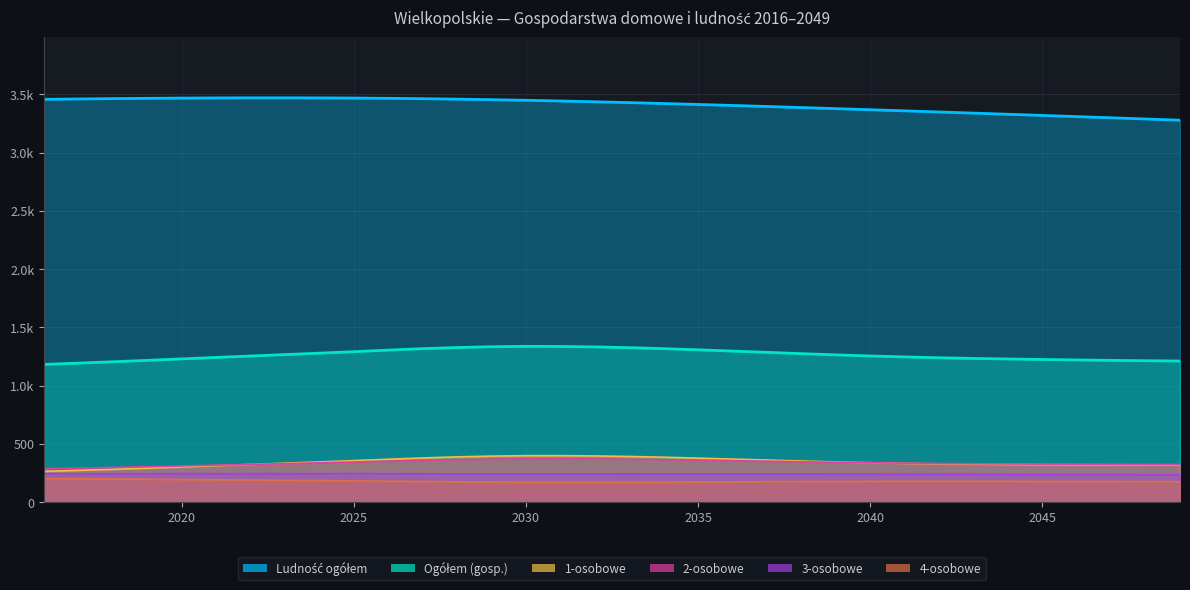

List the series in order of their peak value, lowest first.

4-osobowe, 3-osobowe, 2-osobowe, 1-osobowe, Ogółem (gosp.), Ludność ogółem